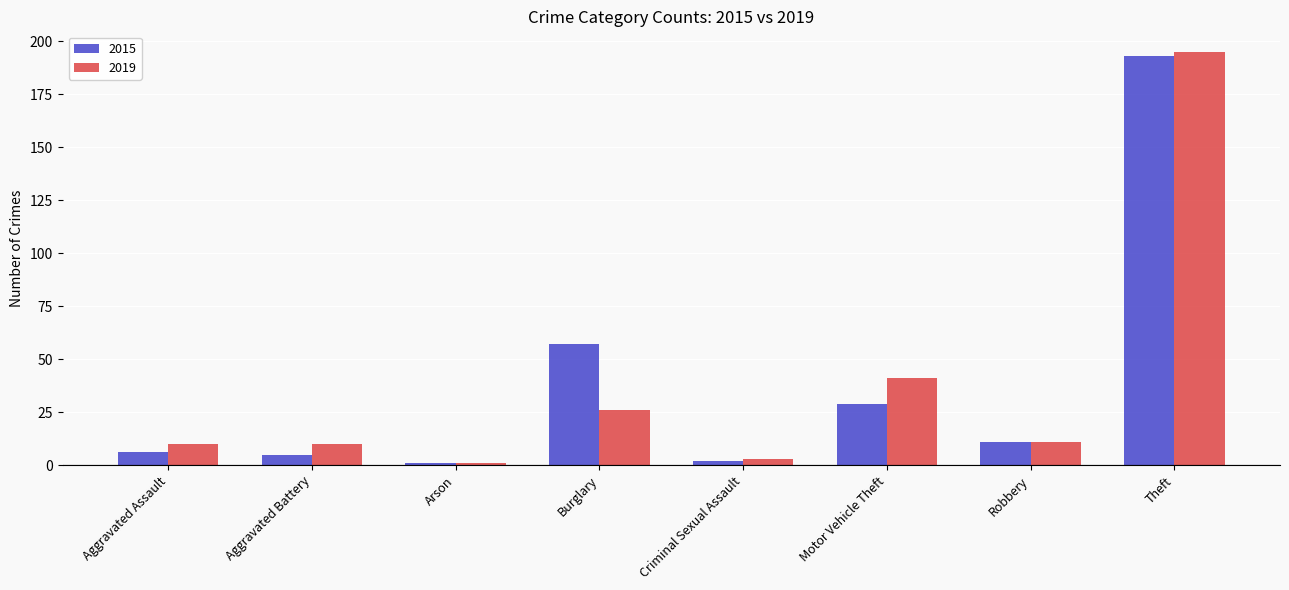

At which category does the chart reach its peak across all series?

Theft